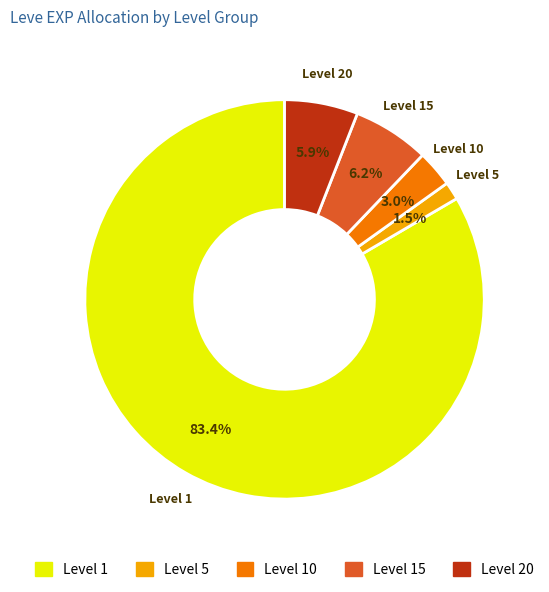

How much of the chart is everything except Level 20?

94.1%